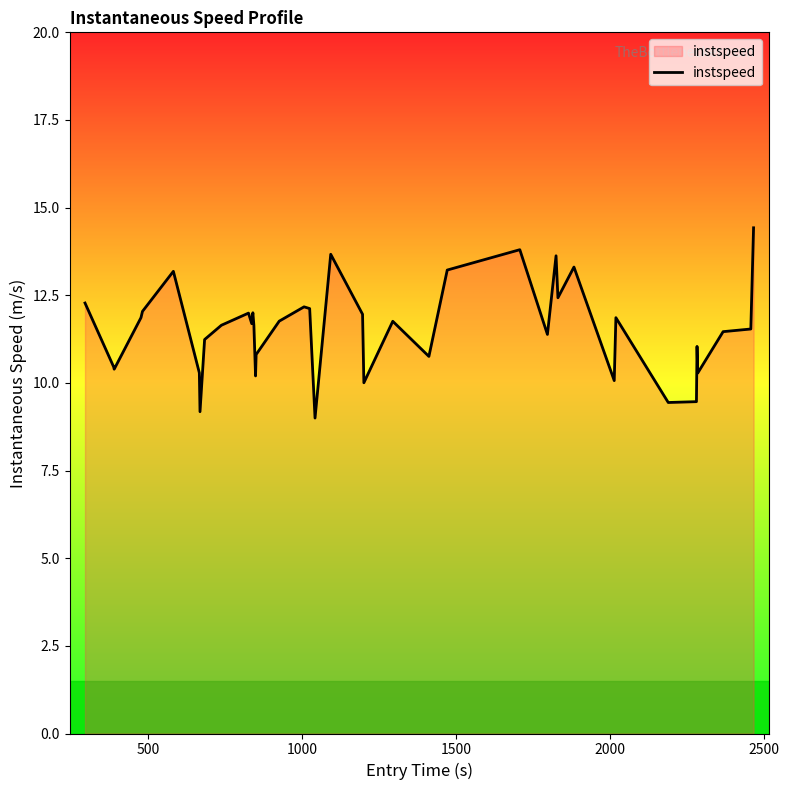

How many categories are shown in the chart?

40